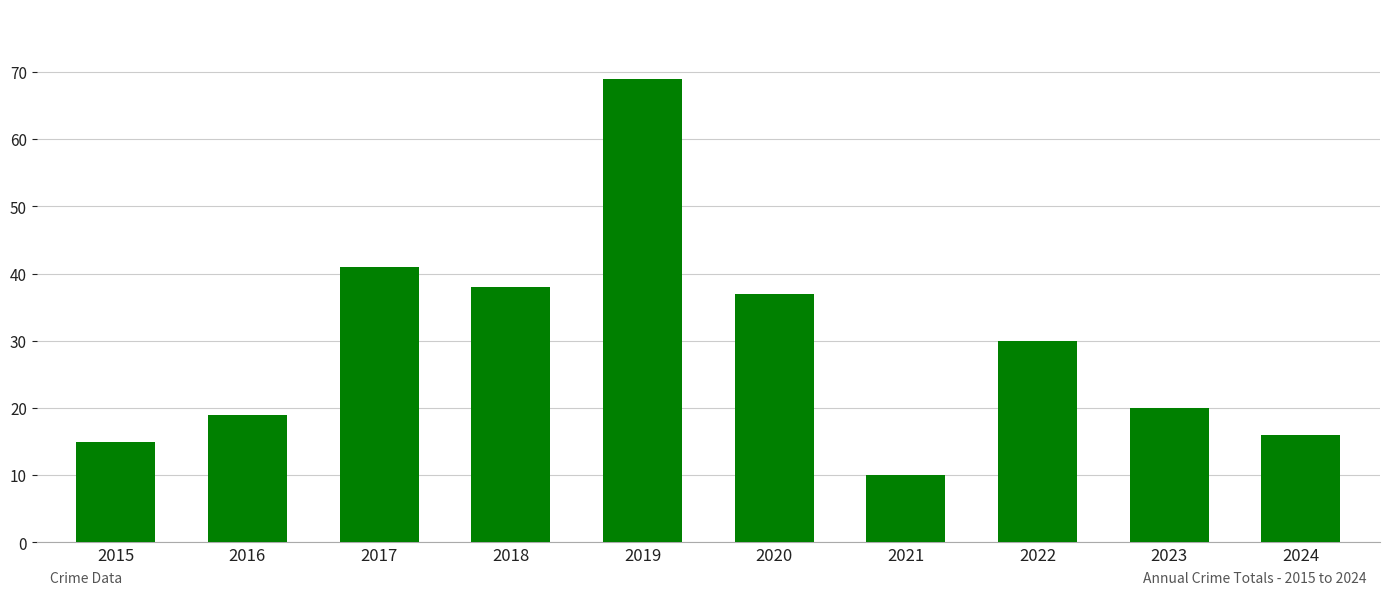

What is the difference between the maximum and minimum values?

59